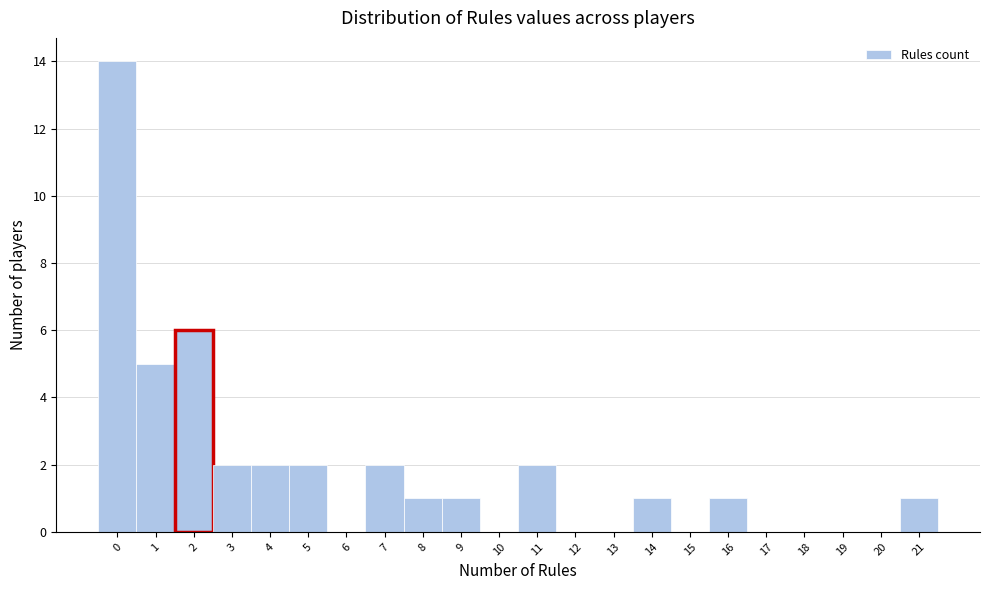

What is the height of the bar covering 3.5 to 4.5 on the x-axis? The values are not printed on the chart, so give them approximately, as read against the axis.

2